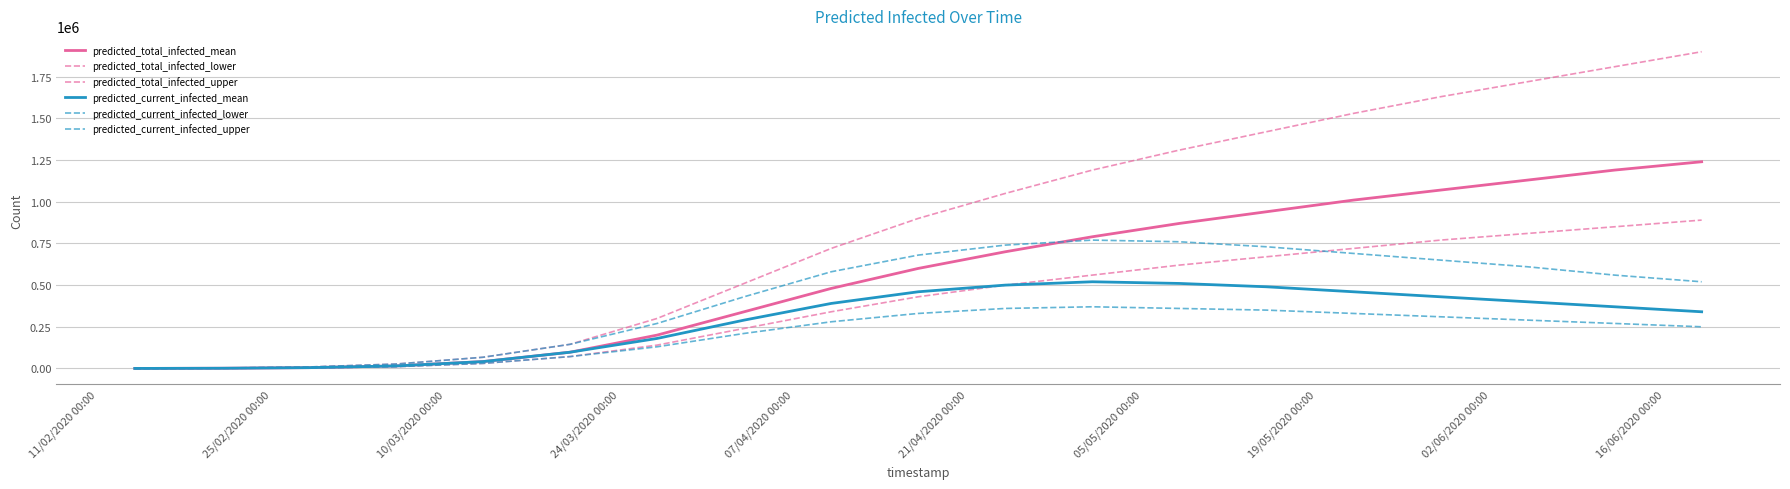

How many lines are shown in the chart?

6